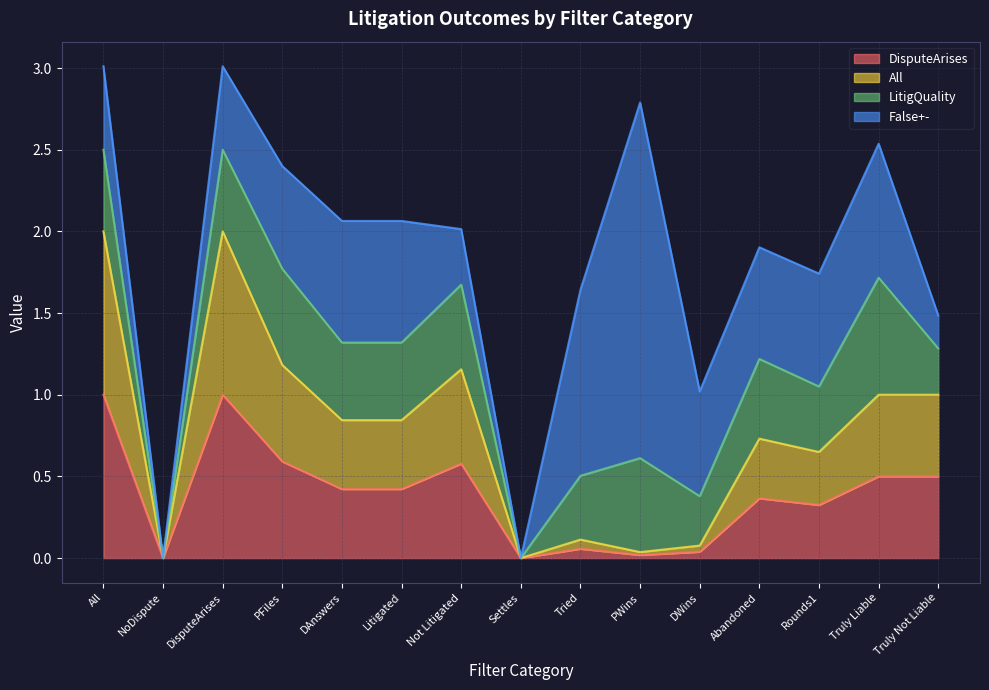

Where is the first local minimum for All?

NoDispute